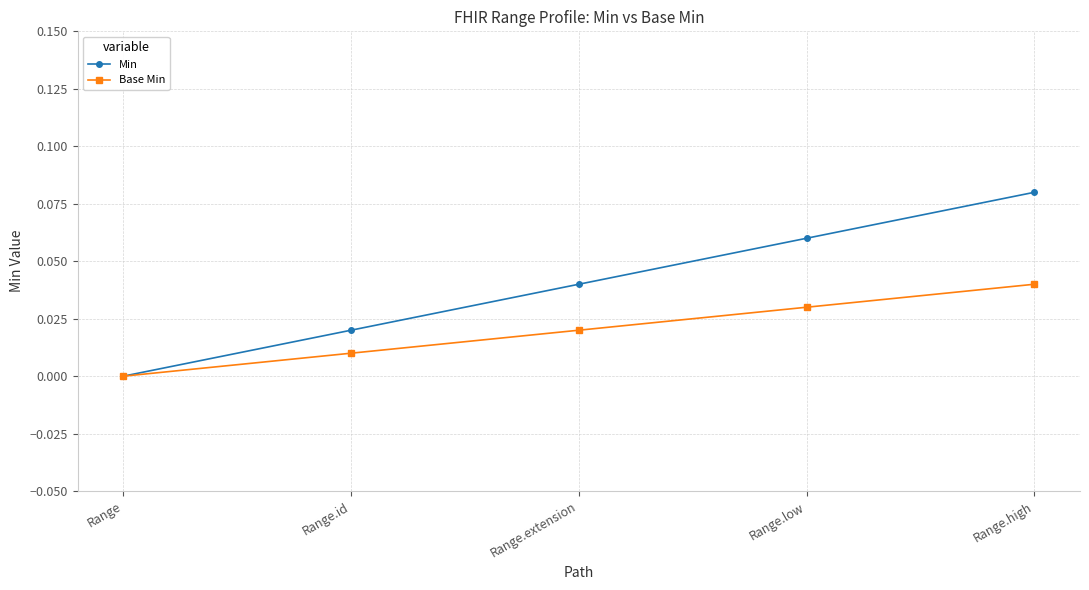

True or false: Base Min has more than 0 interior local peaks.

False